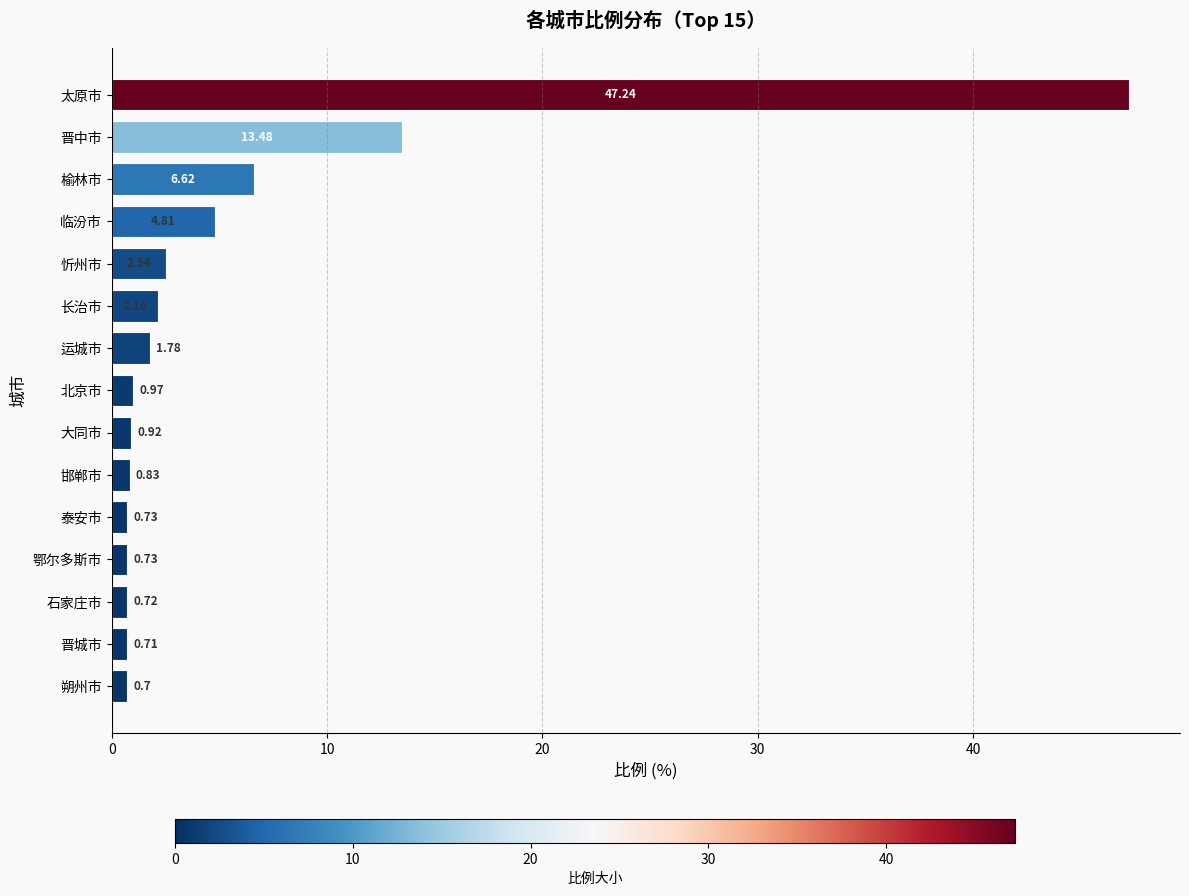

Count the number of data series in this chart.

1